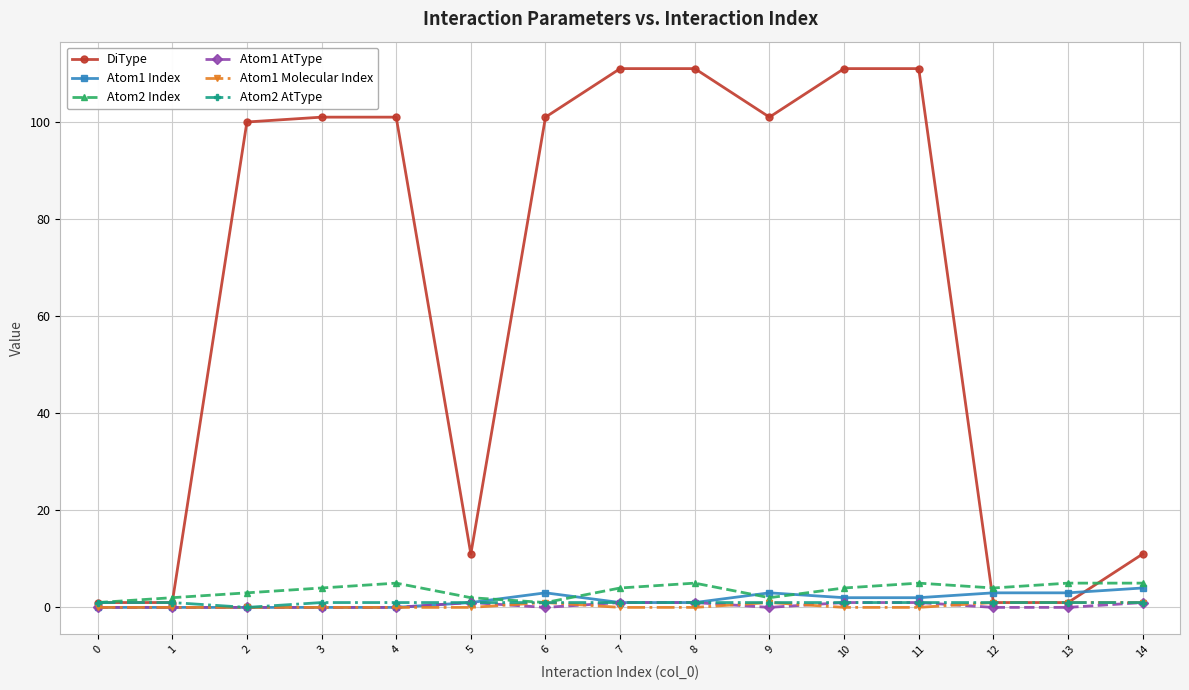

True or false: Atom2 Index and Atom1 AtType cross at least once.

False